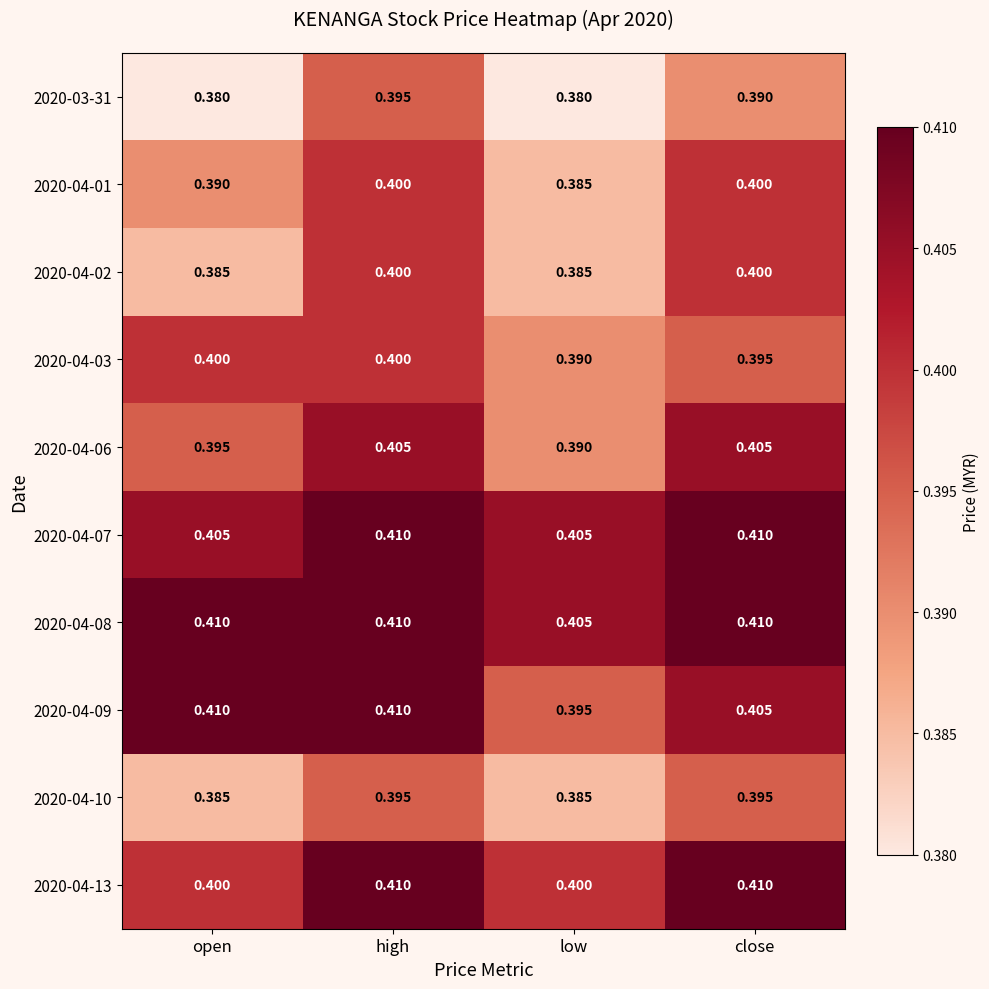

What is the greatest value displayed?

0.4